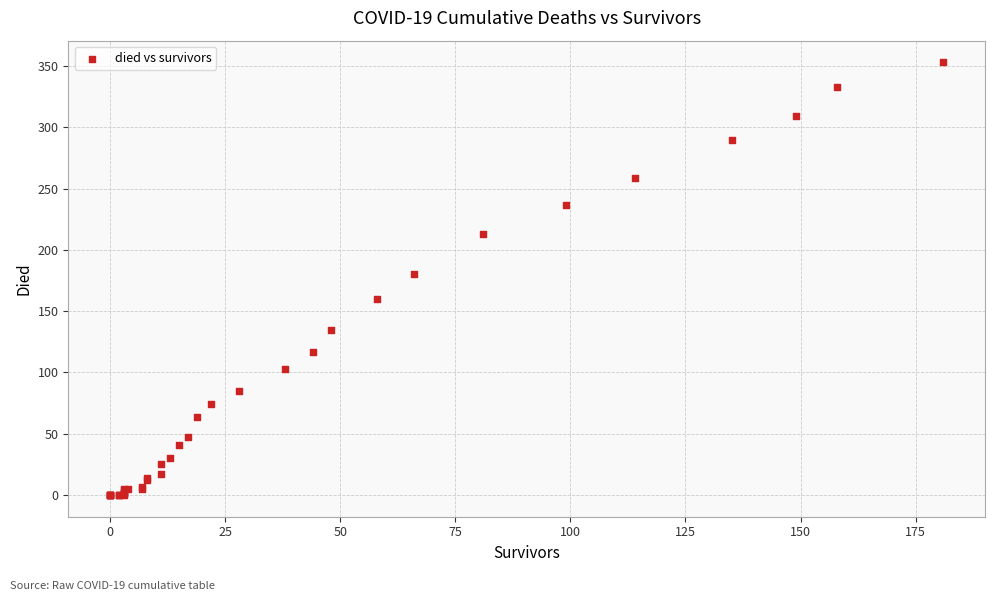

What Y value in the scatter plot is closest to 176?

180